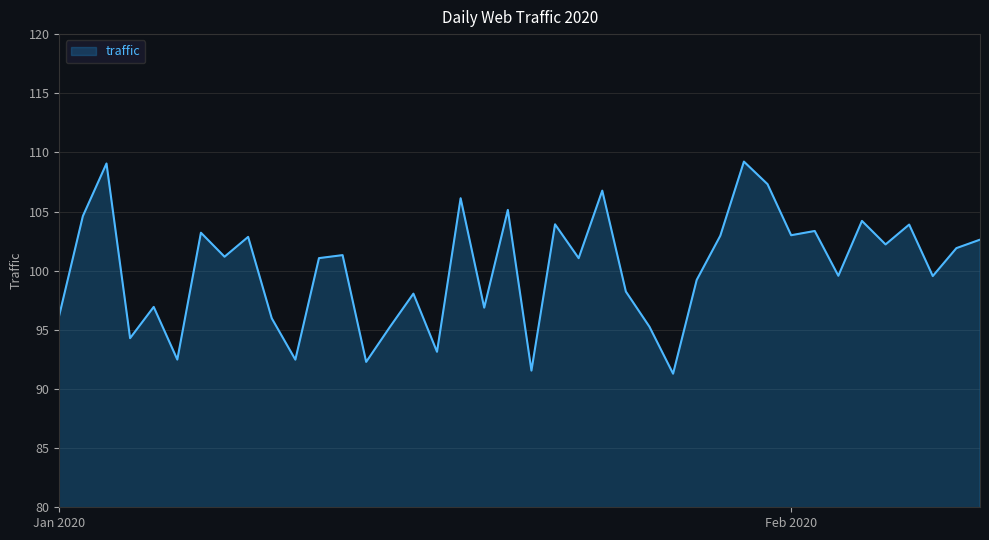

What is the smallest value displayed?

91.3